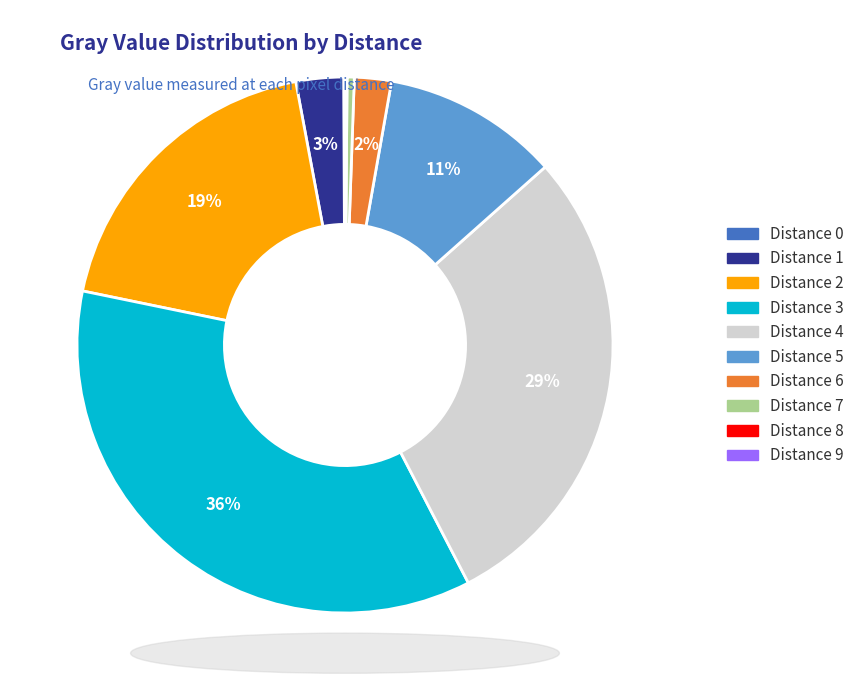

Is there any slice that represents more than half of the pie?

No